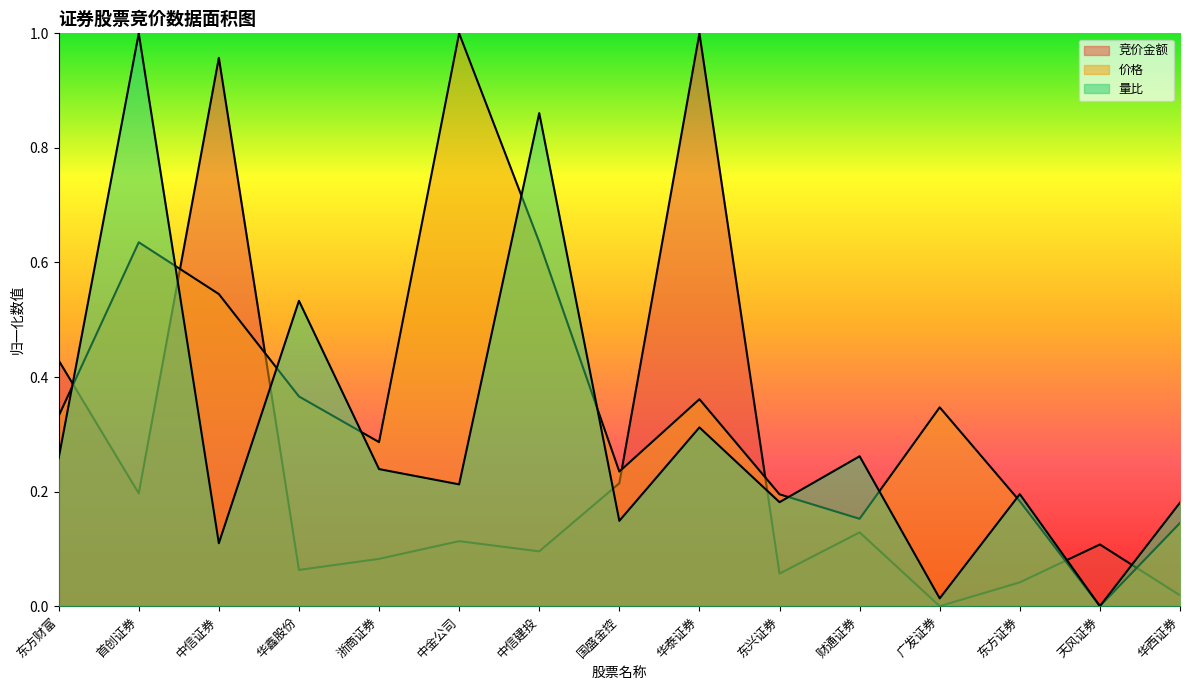

What is the value of the 价格 point at the 2nd from the left?

0.6